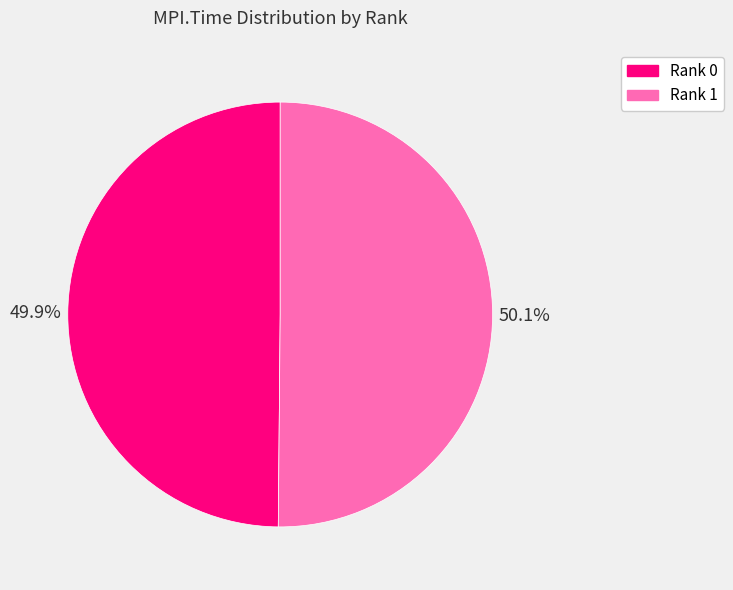

What is the ratio of the value at Rank 0 to the value at Rank 1?

1.0